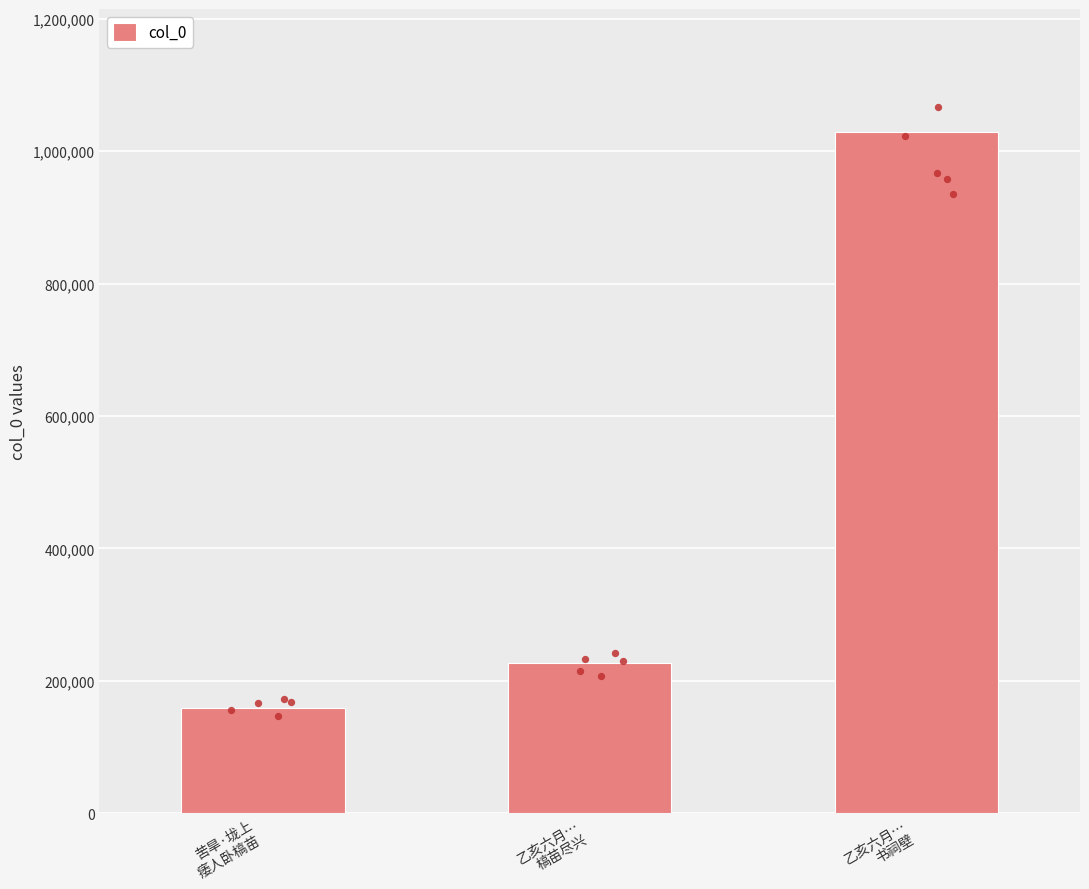

What is the change in value from 苦旱·垅上
痿人卧槁苗 to 乙亥六月…
槁苗尽兴?

+68497